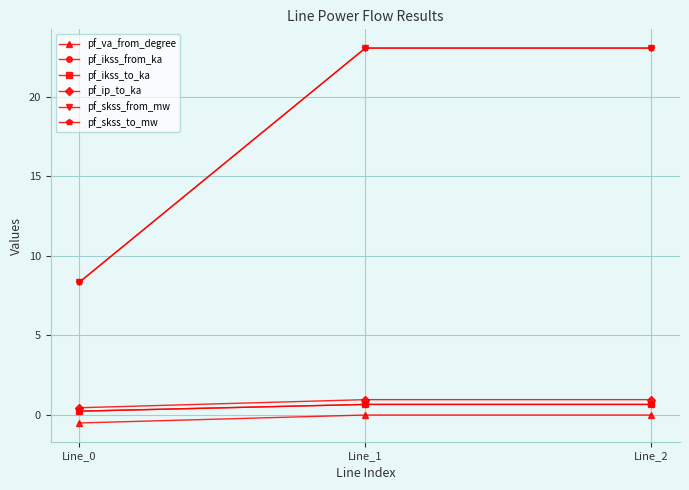

Which category has the lowest value in the pf_skss_from_mw series?

Line_0